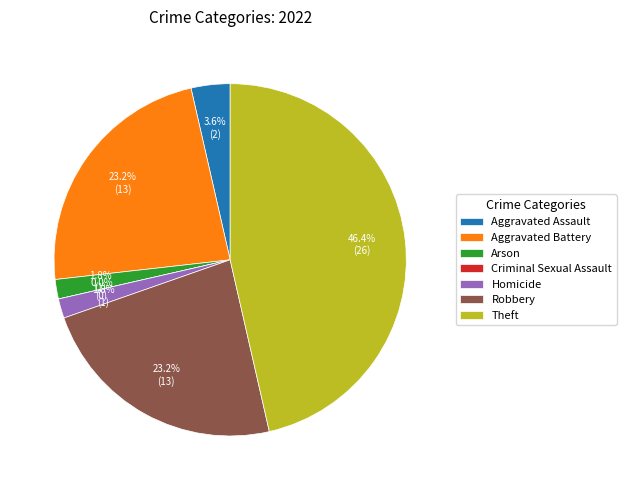

Does Homicide represent more than half of the total?

No